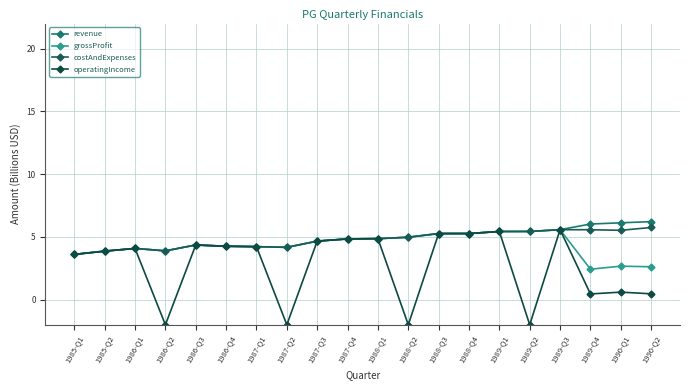

What position from the left is 1985-Q1?

1